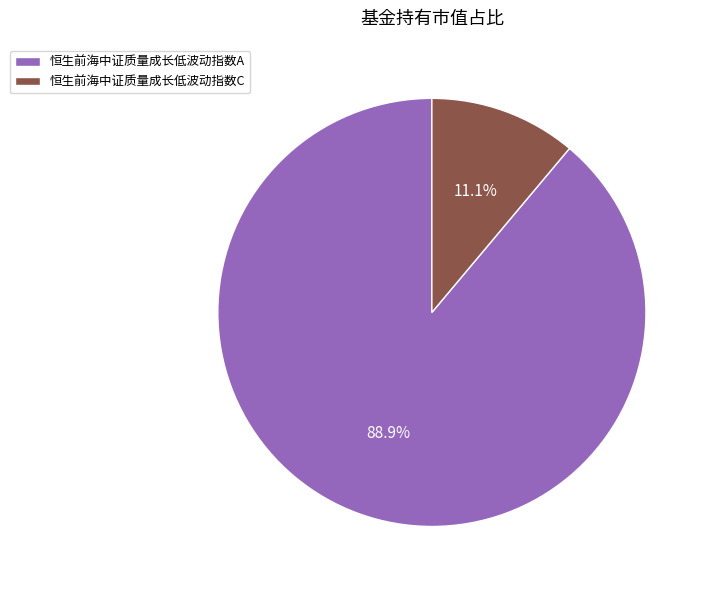

Rank the categories by value from highest to lowest.

恒生前海中证质量成长低波动指数A, 恒生前海中证质量成长低波动指数C